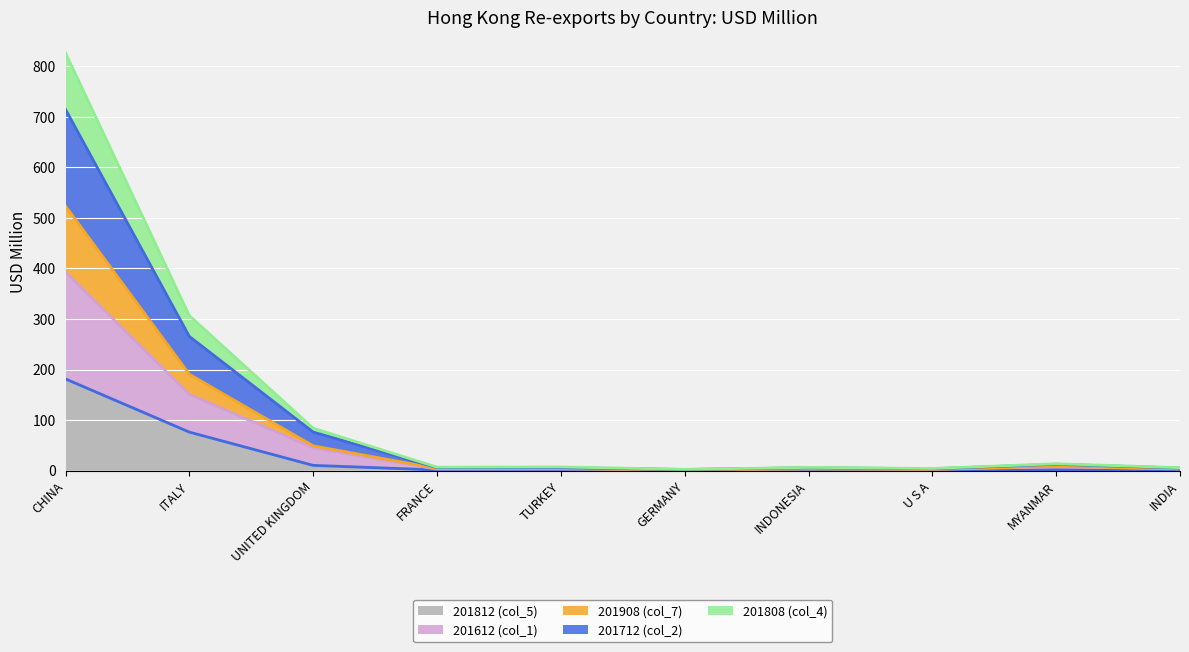

True or false: 201908 (col_7) and 201812 (col_5) intersect in this chart.

False